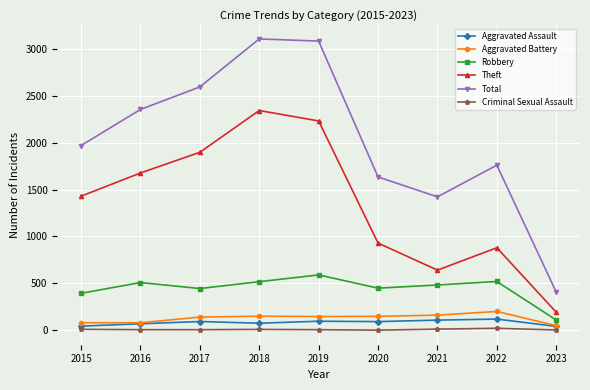

Which series has the largest range (max minus min)?

Total